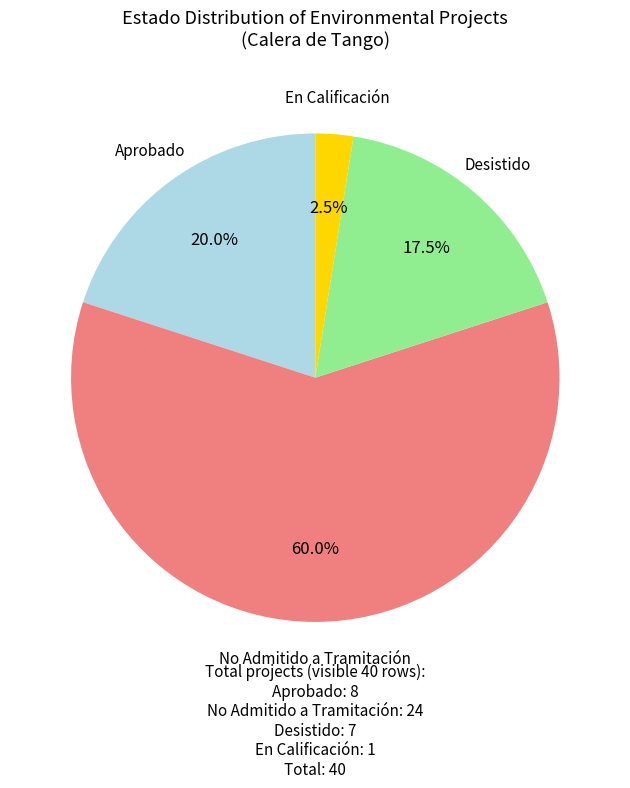

Is there any slice that represents more than half of the pie?

Yes